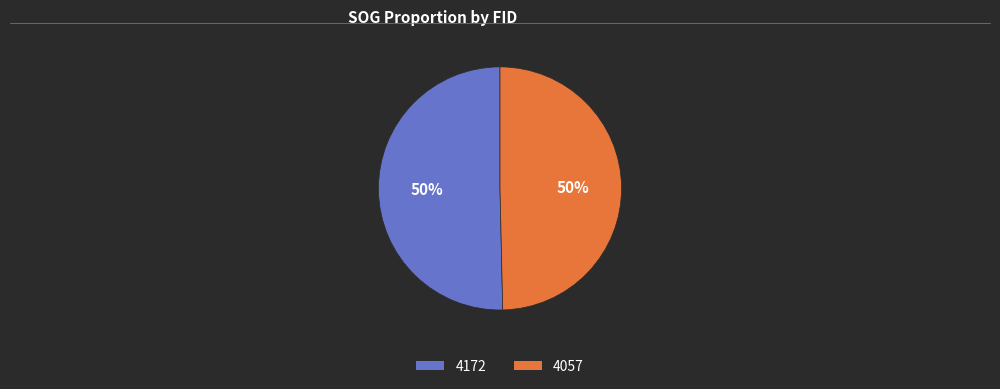

To the nearest percent, what is the combined percentage of 4172 and 4057?

100%